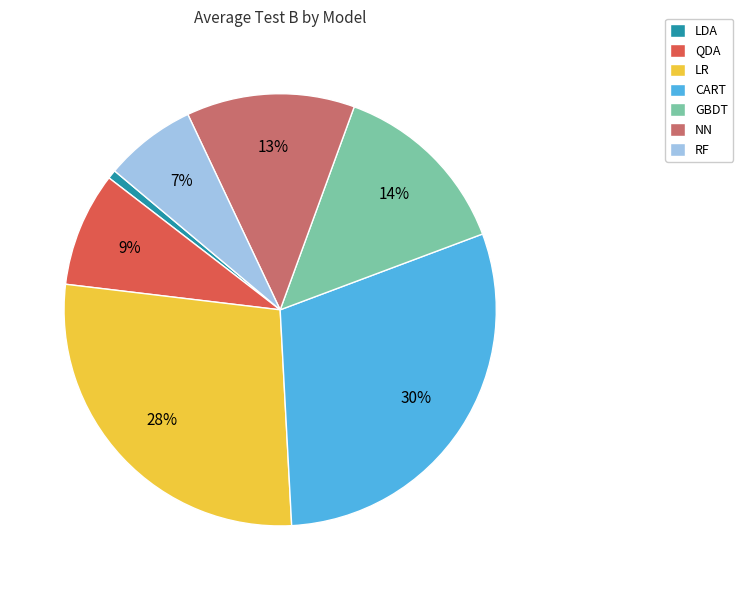

True or false: CART accounts for 30% of the total.

True